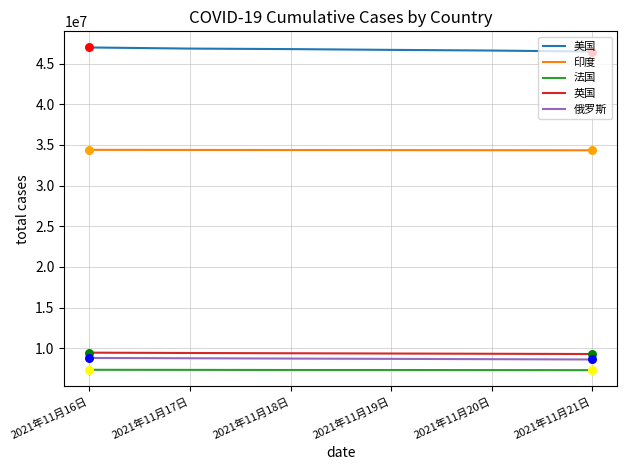

At how many categories does at least one series exceed 23374486?

6